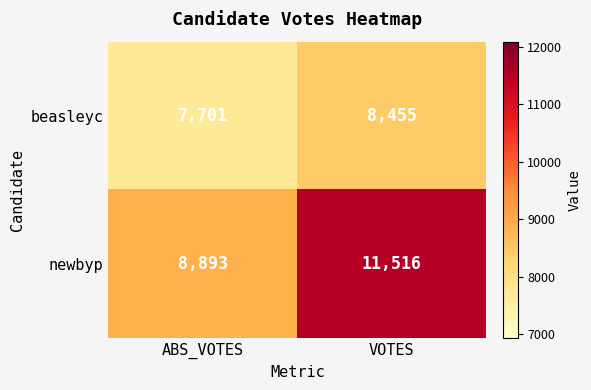

Which series changed the most between ABS_VOTES and VOTES?

newbyp